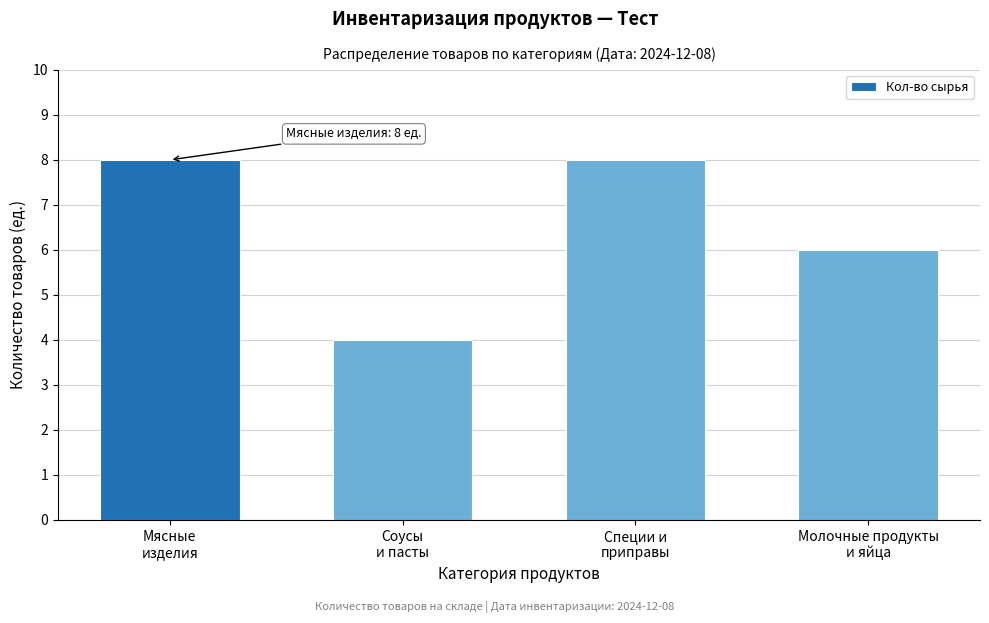

Reading right to left, extract all data points from this chart.

6	8	4	8